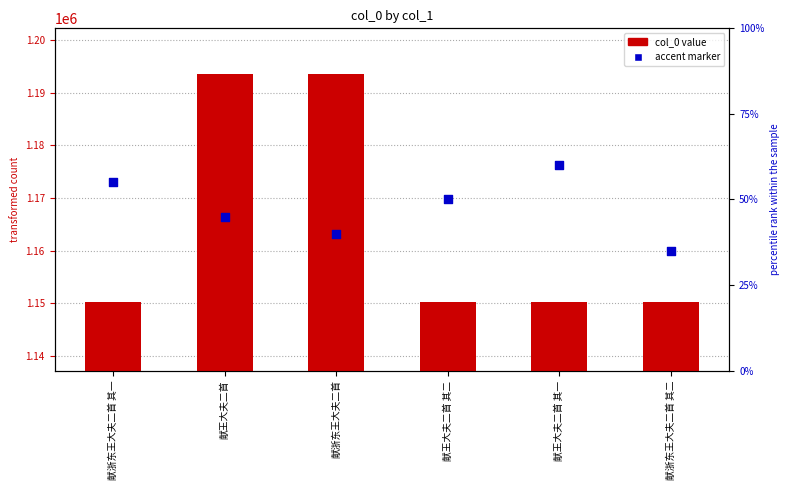

Which series reaches the maximum Y coordinate?

col_0